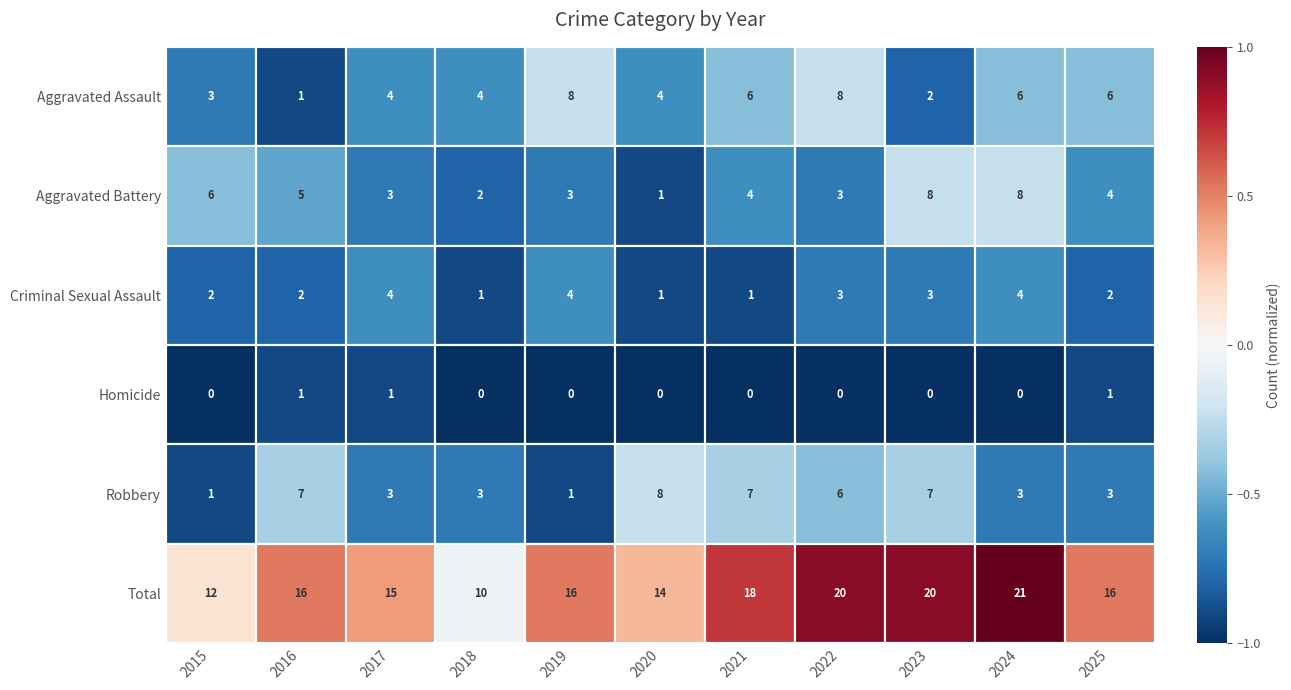

At which category is the sum across all series the highest?

2024